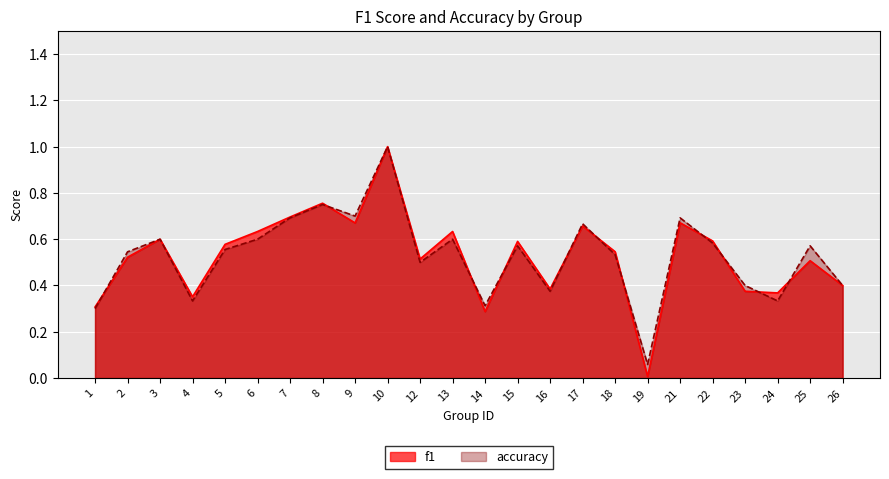

Is it true that accuracy equals 0.6 at 15?

True